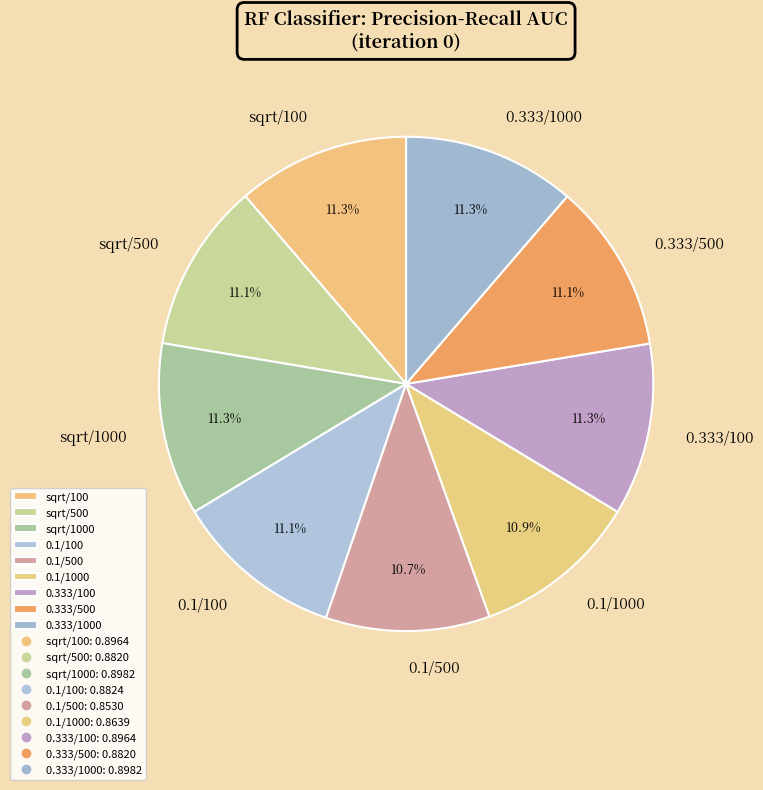

To the nearest percent, what is the average slice percentage?

11%